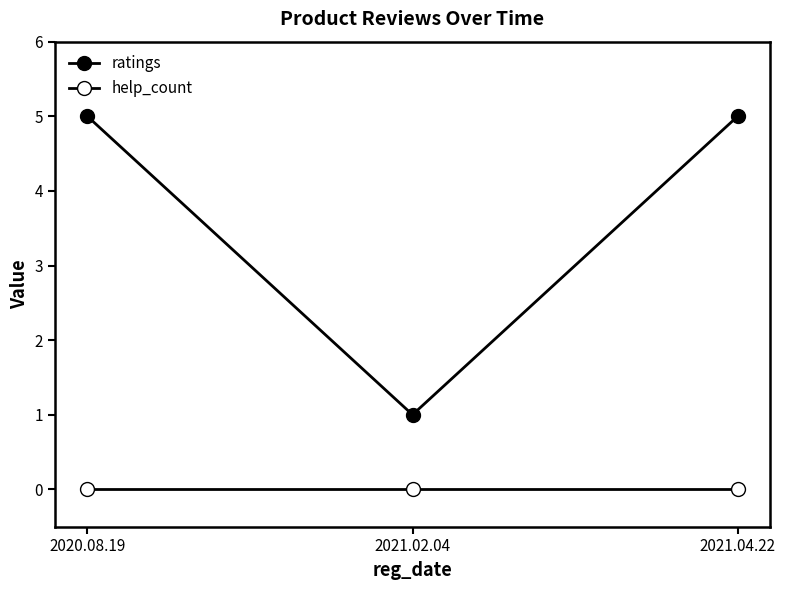

Which has a higher value, 2020.08.19 or 2021.02.04?

2020.08.19